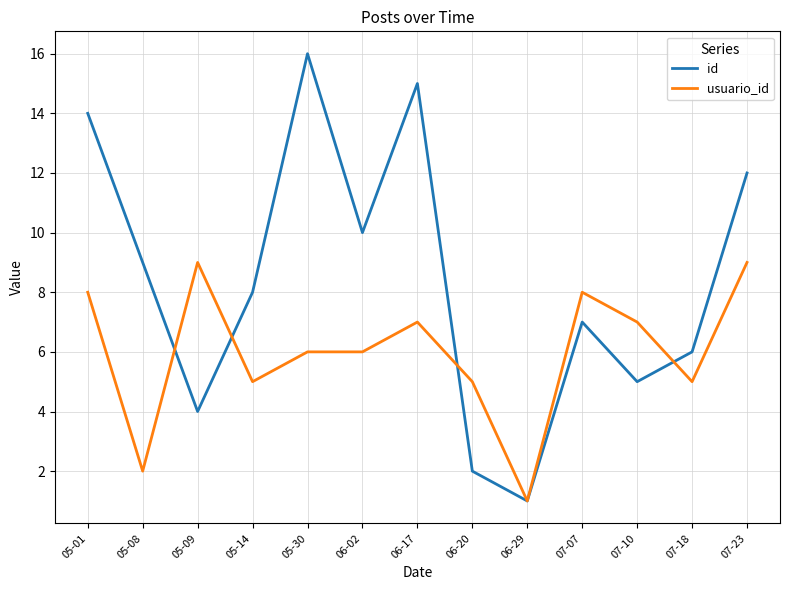

Which series has the largest total across all categories?

id